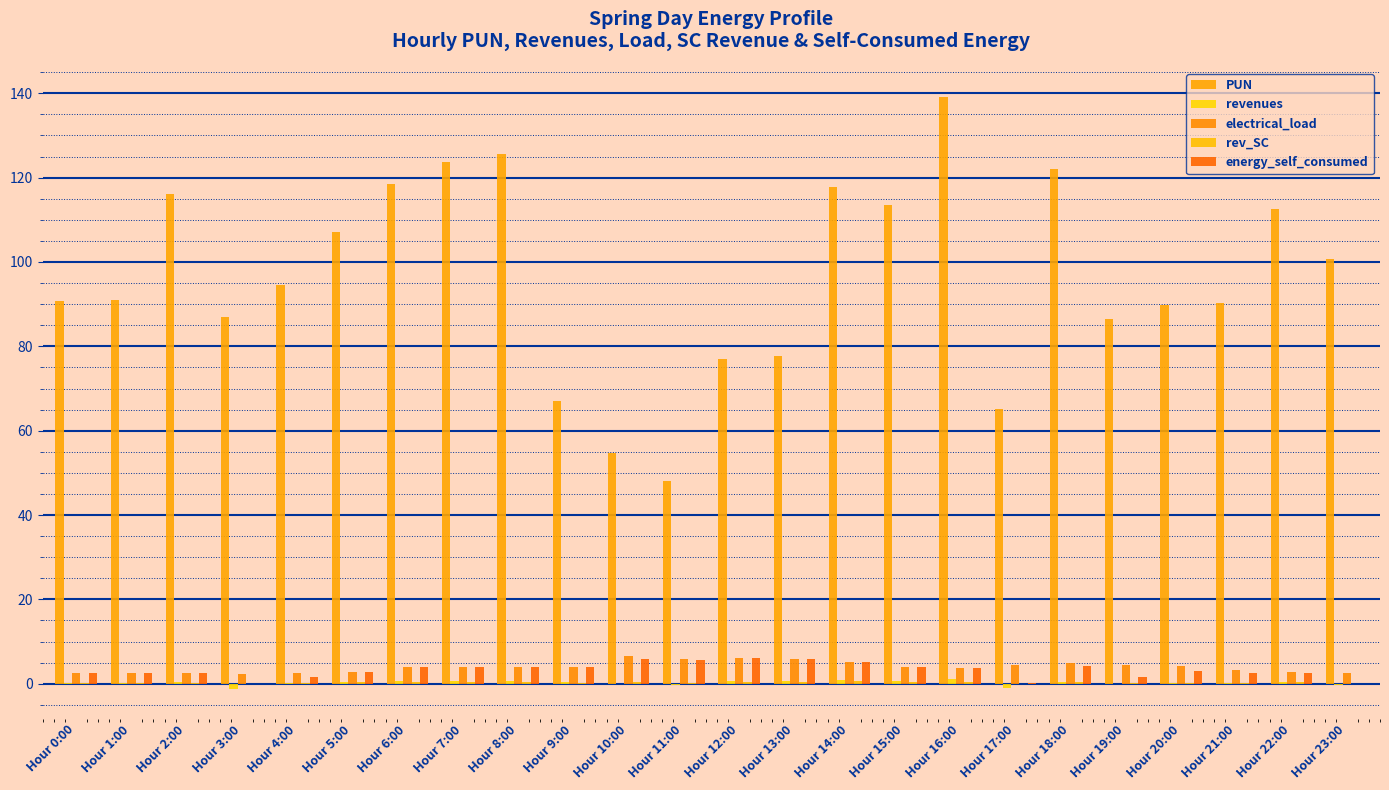

Count the number of categories in the chart.

24